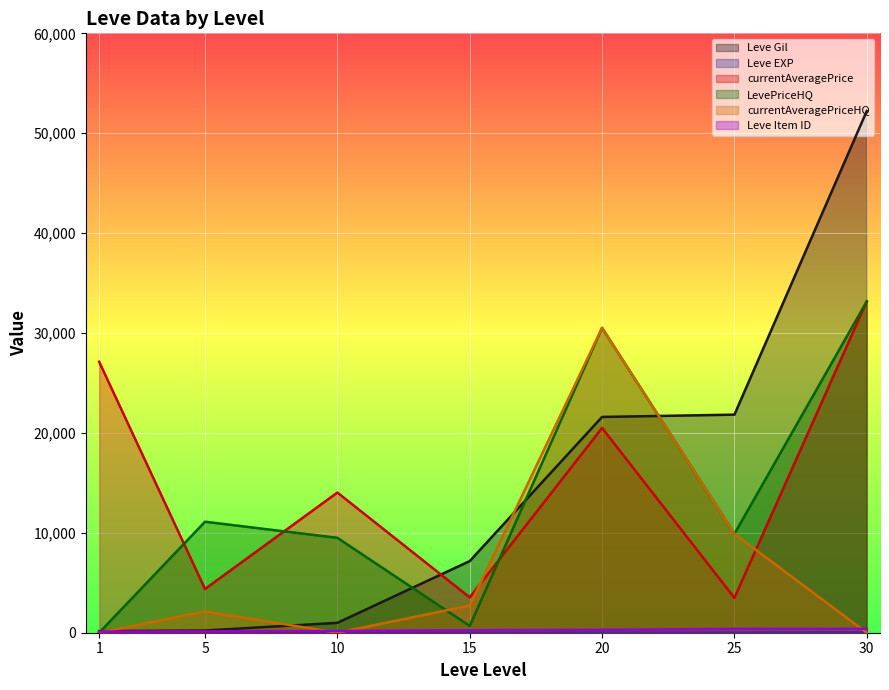

True or false: Leve Item ID has a value of 172.0 at 10.

True